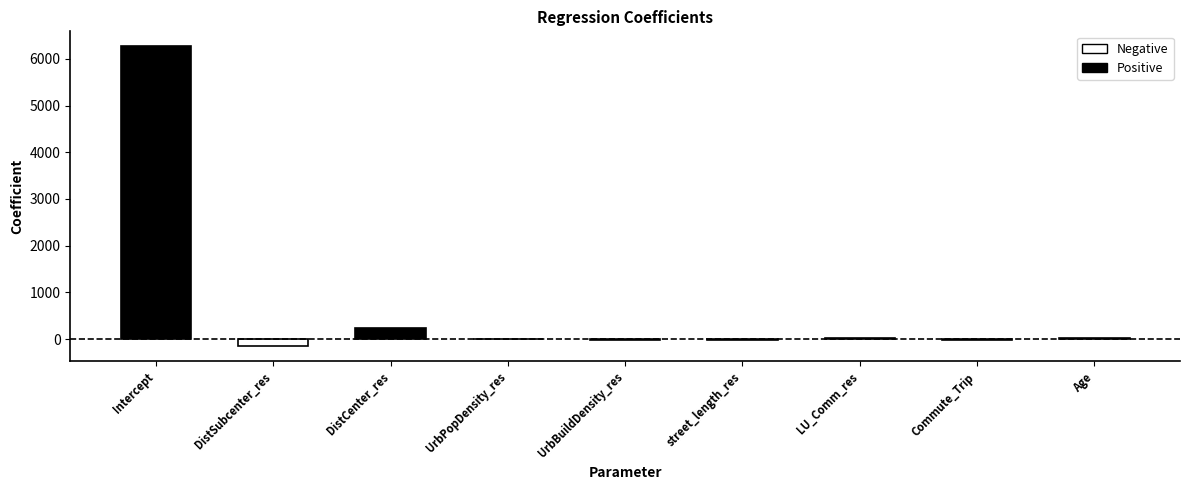

Which label corresponds to the largest value in the chart?

Intercept